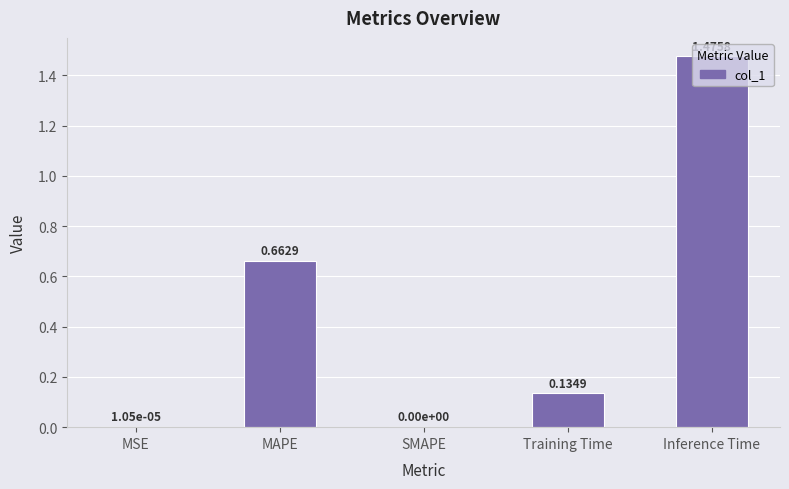

Between MSE and Inference Time, which is larger?

Inference Time